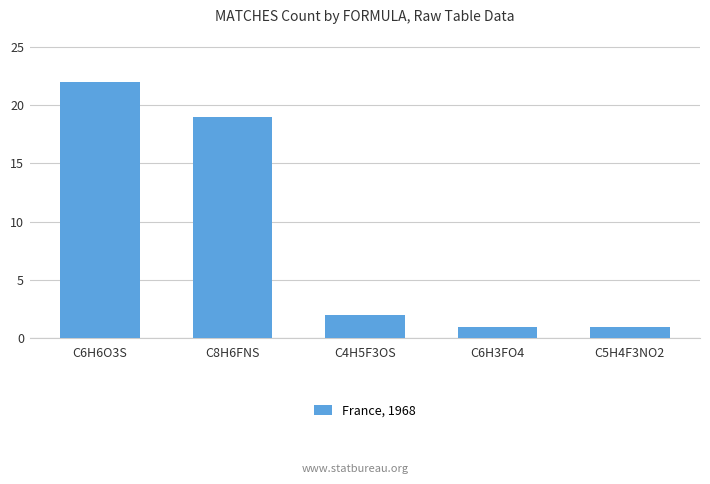

Reading left to right, extract all data points from this chart.

C6H6O3S=22	C8H6FNS=19	C4H5F3OS=2	C6H3FO4=1	C5H4F3NO2=1